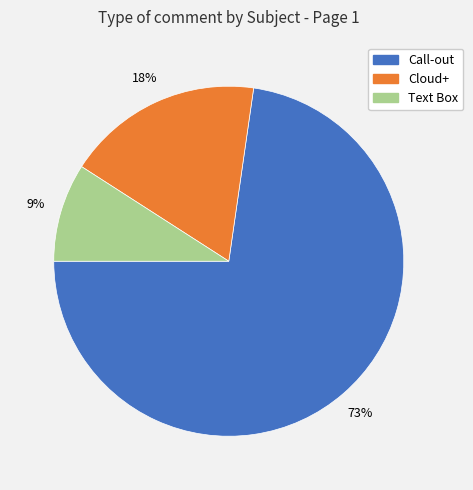

Does any single category account for the majority?

Yes